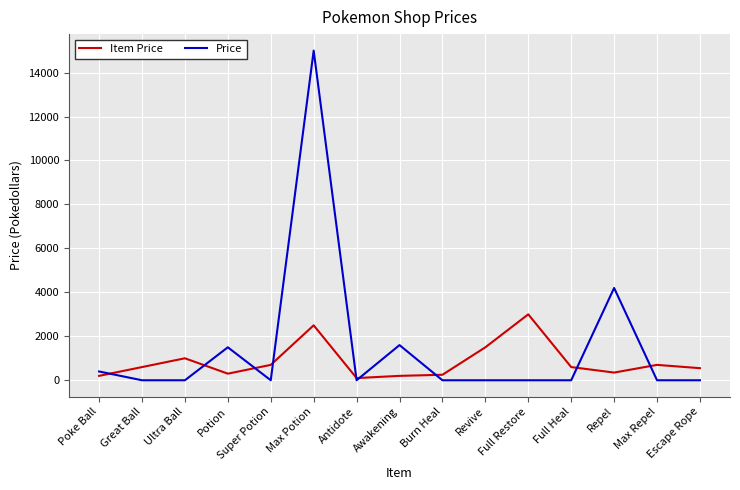

The value of Price at Max Potion is 4388. True or false?

False